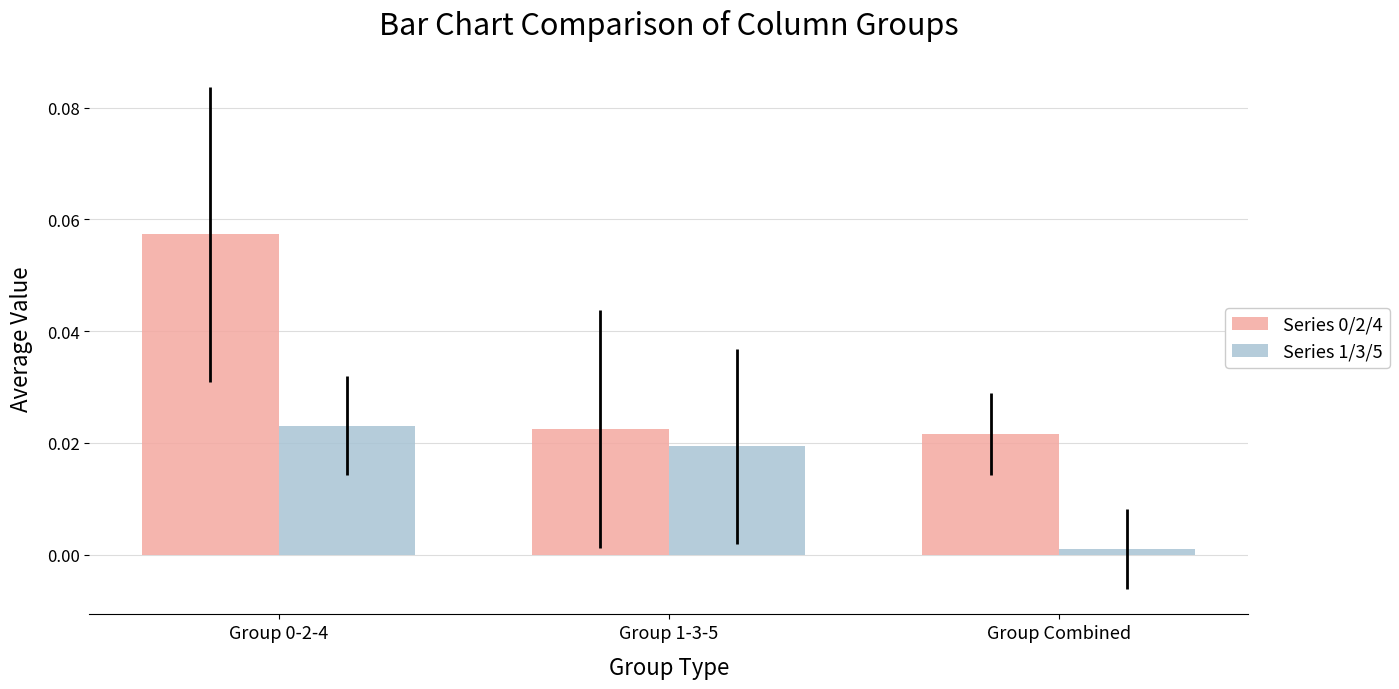

How many categories are shown in the chart?

3